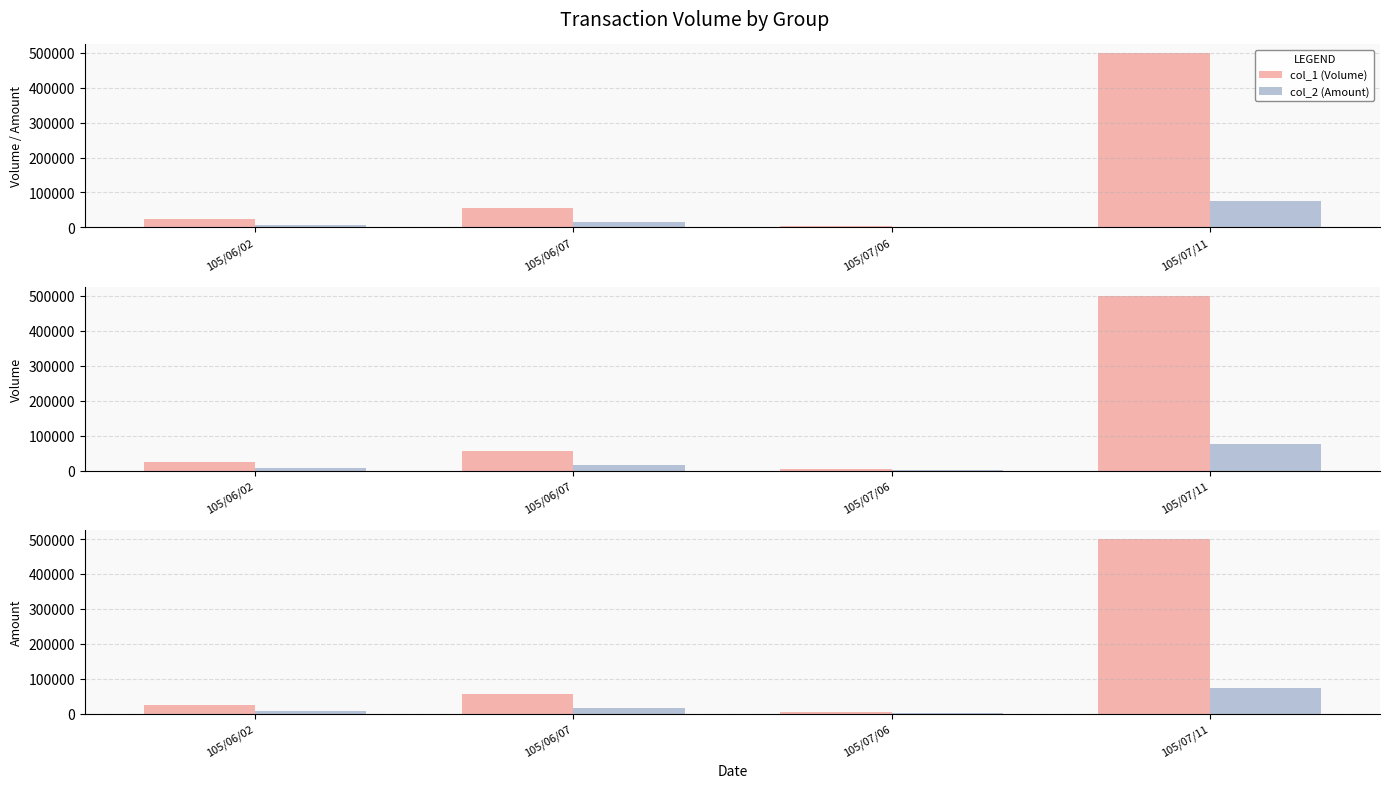

Between 105/06/07 and 105/07/06, which is larger?

105/06/07